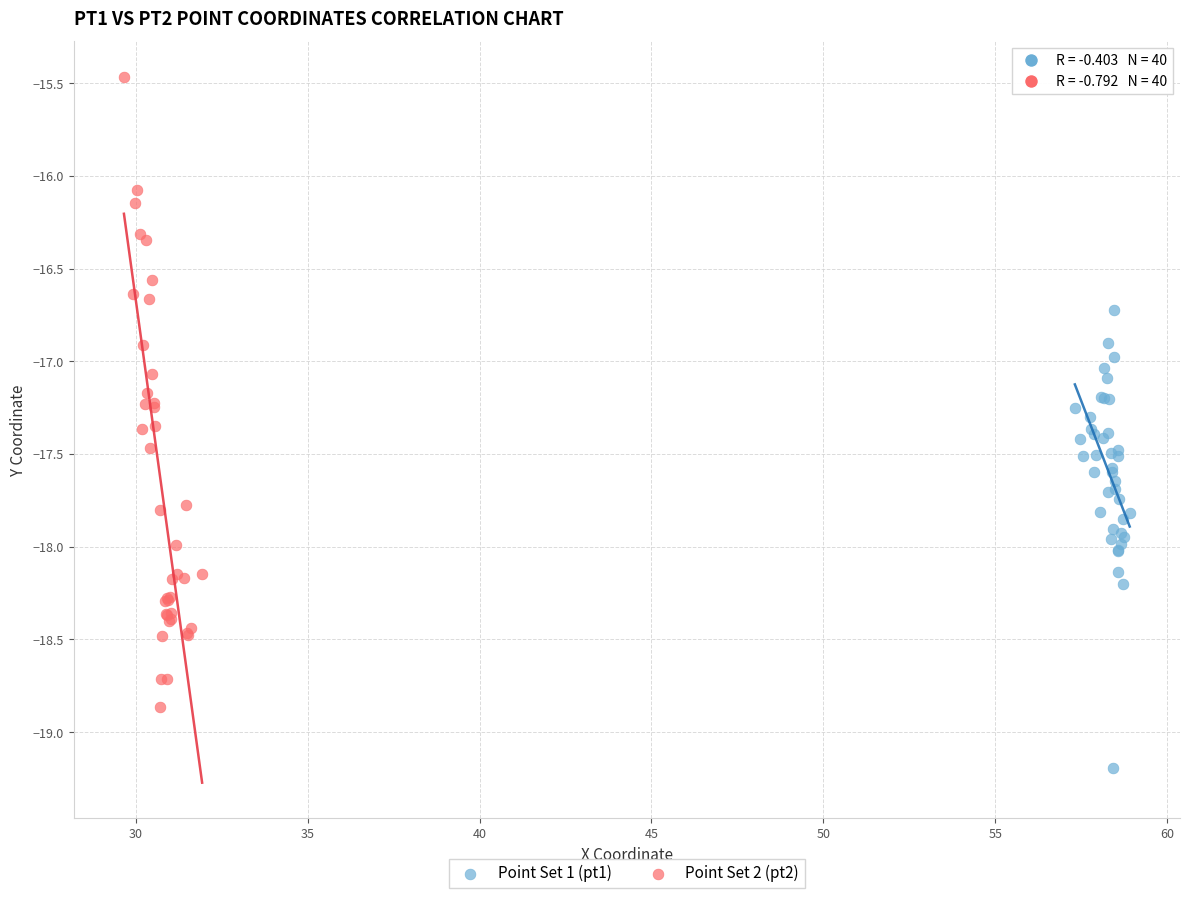

Which series has the widest spread of Y values?

Point Set 2 (pt2)